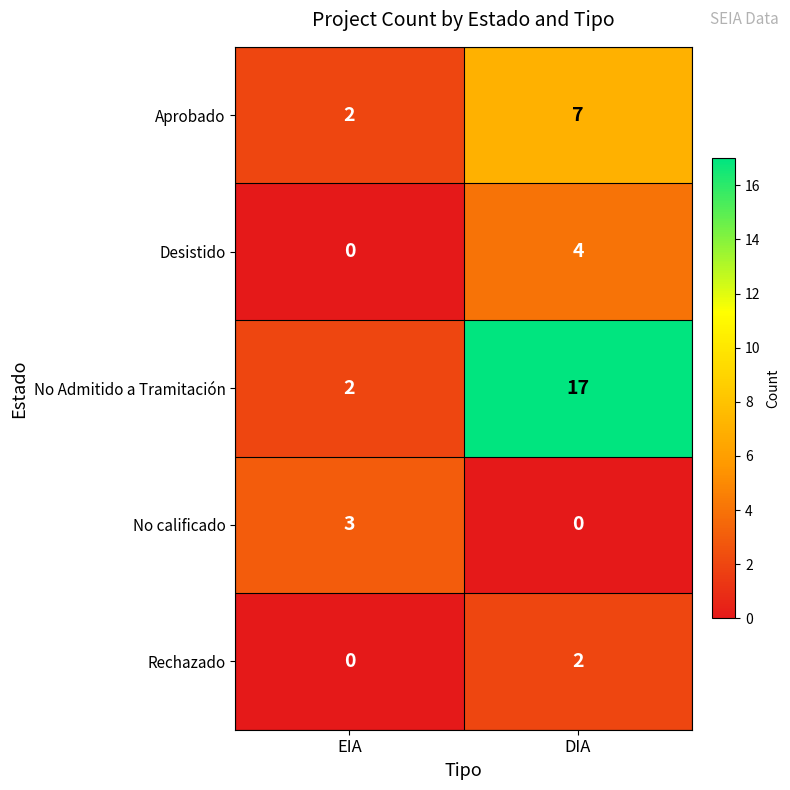

How many series are shown in this chart?

5